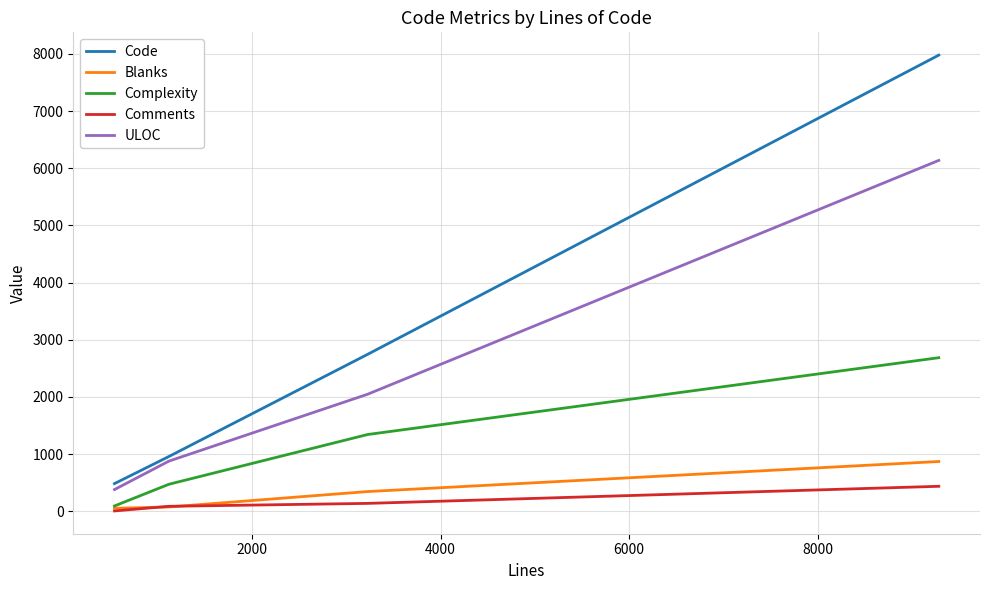

True or false: Comments and ULOC cross at least once.

False